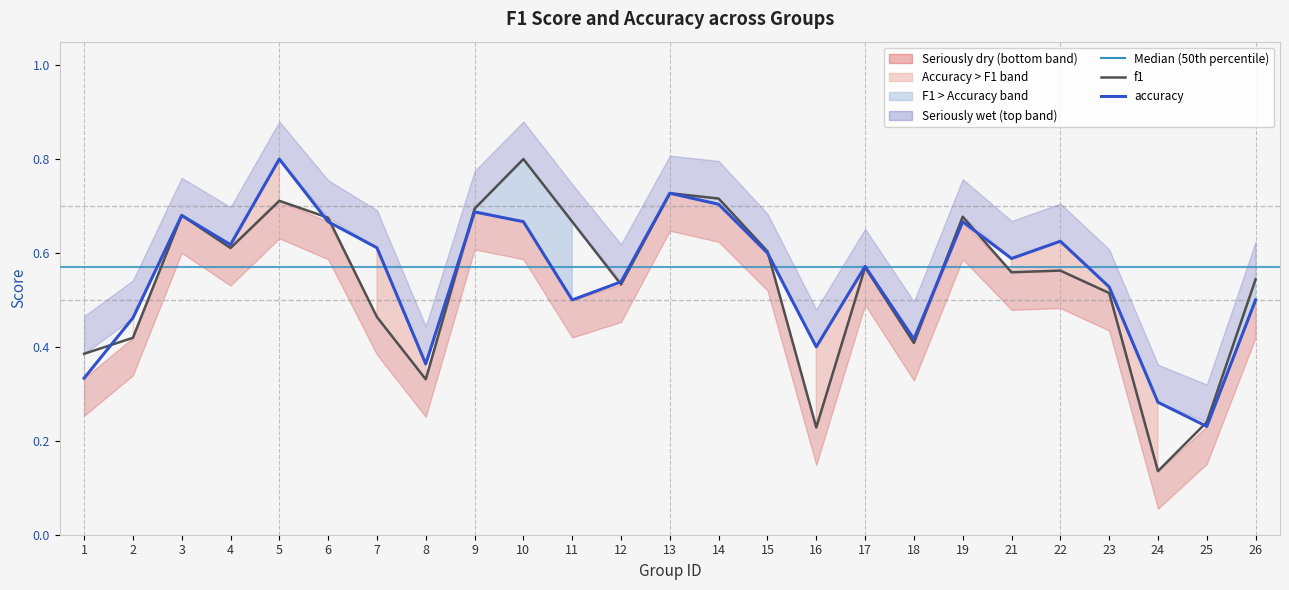

What is the minimum value for f1?

0.1